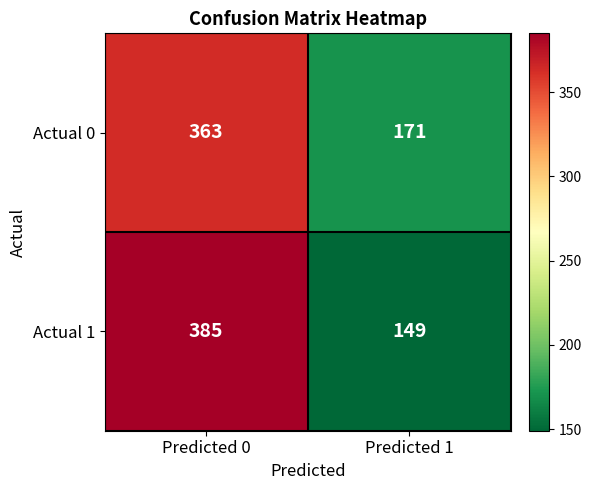

The Actual 0 series shows 363 at Predicted 0. True or false?

True